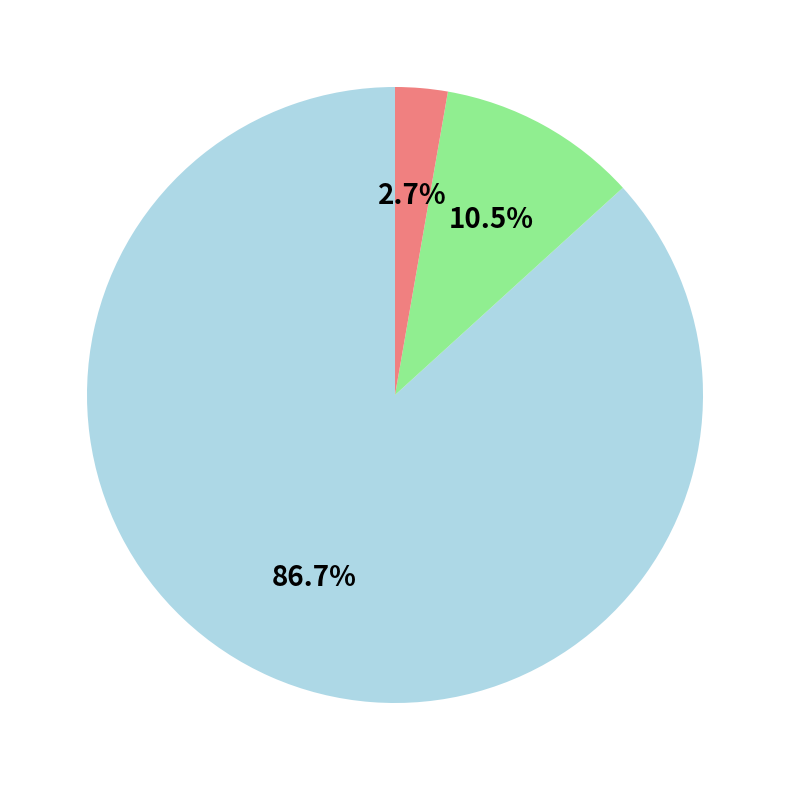

To the nearest percent, what is the difference between the largest and smallest slice percentages?

84%